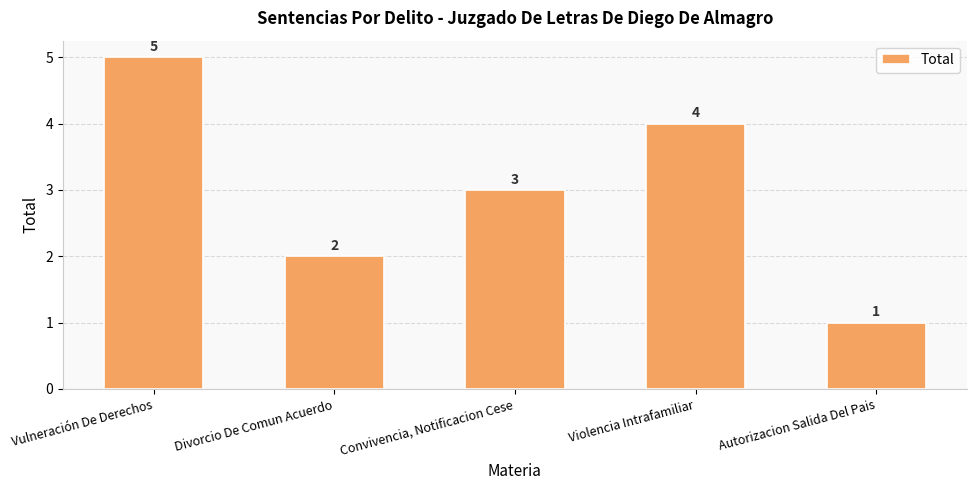

What is the change in value from Vulneración De Derechos to Divorcio De Comun Acuerdo?

-3